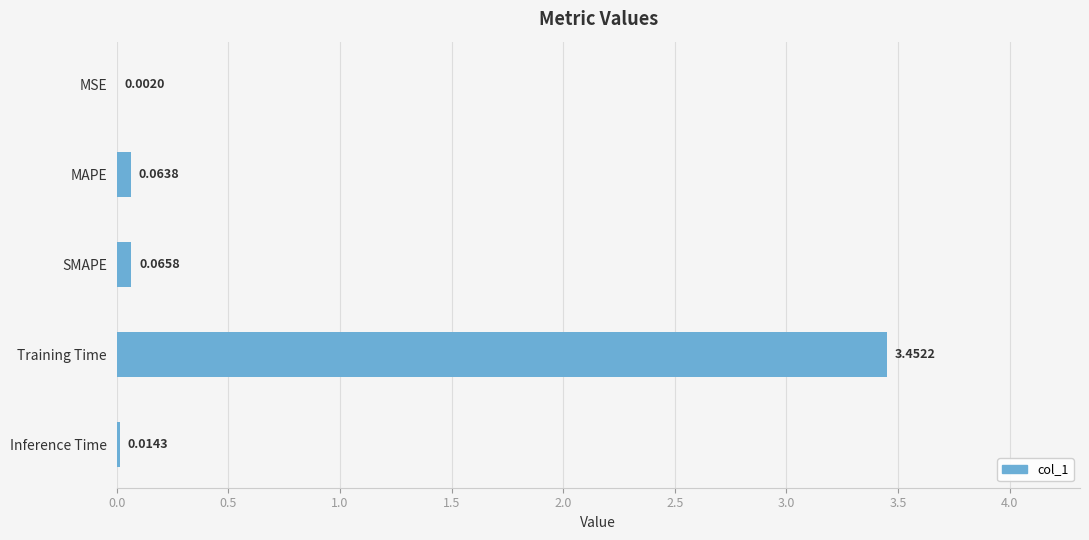

Are the bars horizontal?

Yes